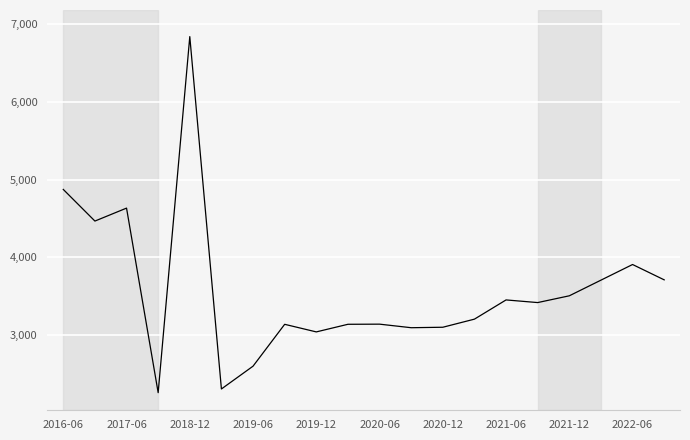

What is the value of the 11th point from the left?

3142700